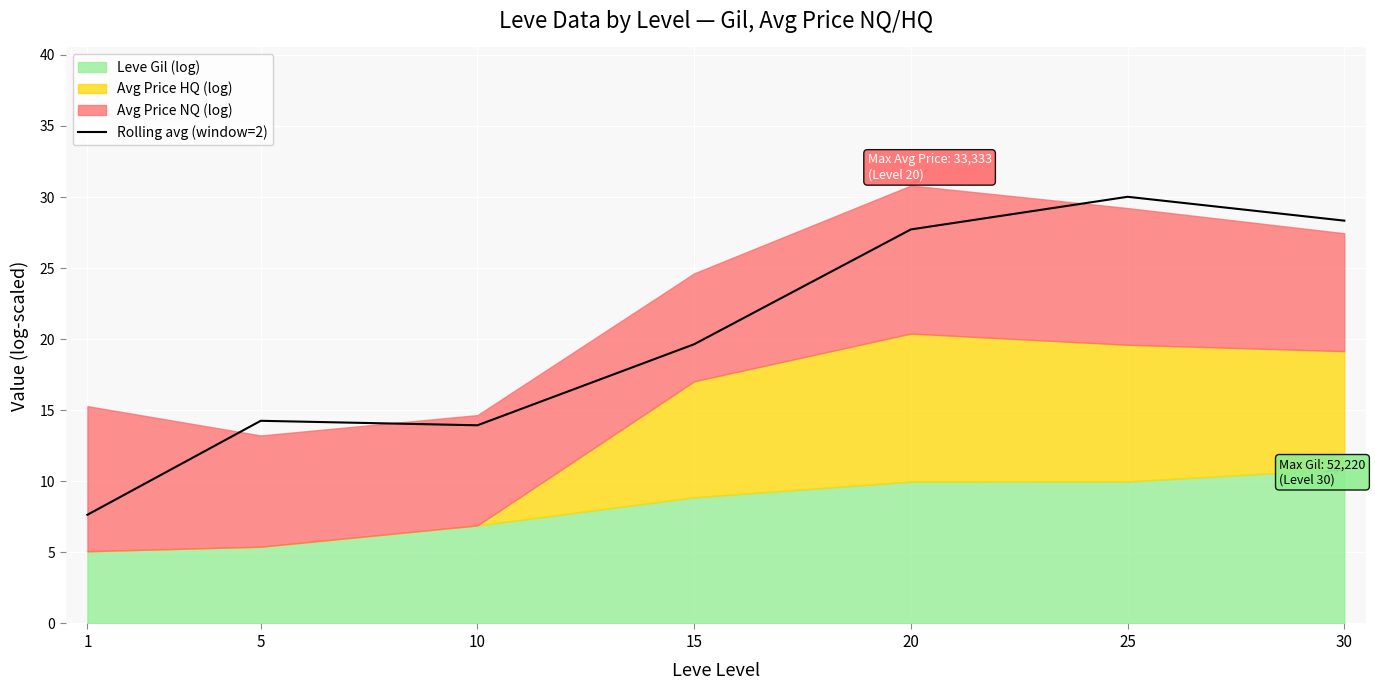

What is the maximum value shown in the chart?

30.0